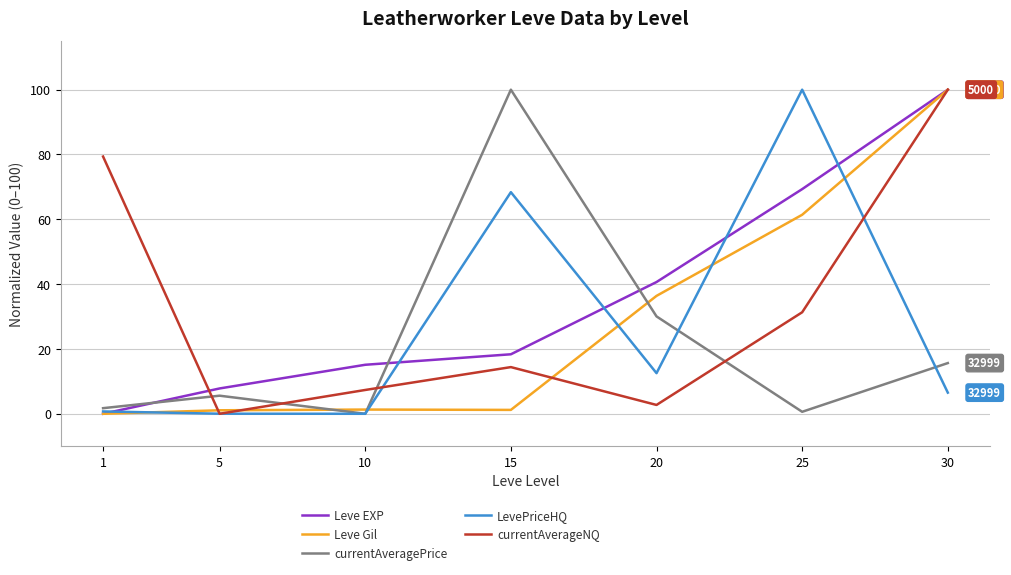

What is the spread (max minus min) of values at 20?

37.9